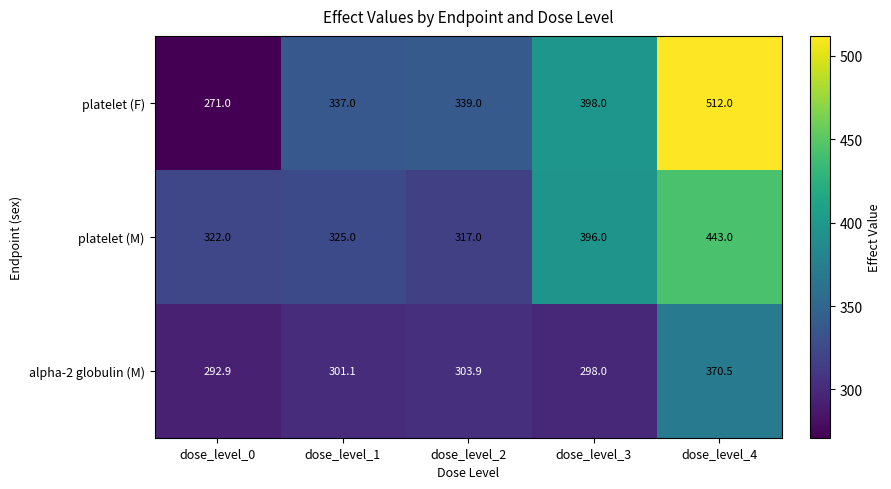

Which label corresponds to the largest value in the chart?

dose_level_4